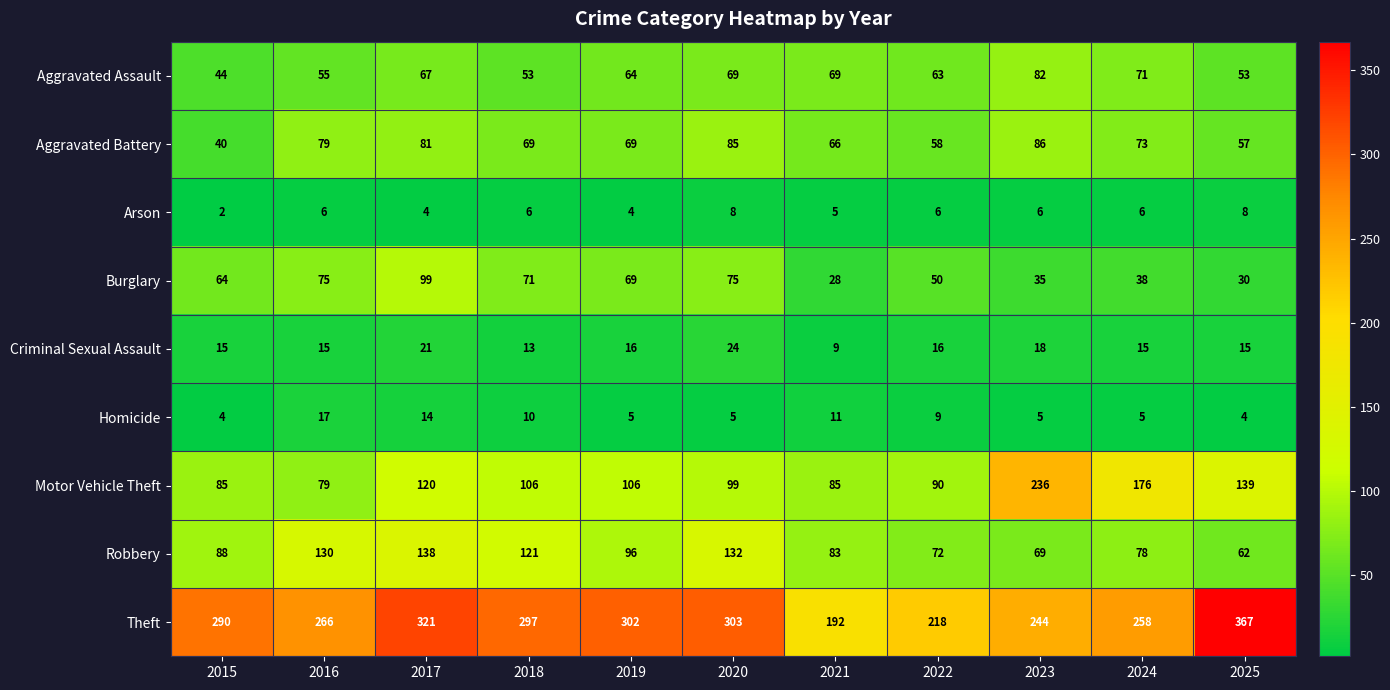

Which series has the largest total across all categories?

Theft